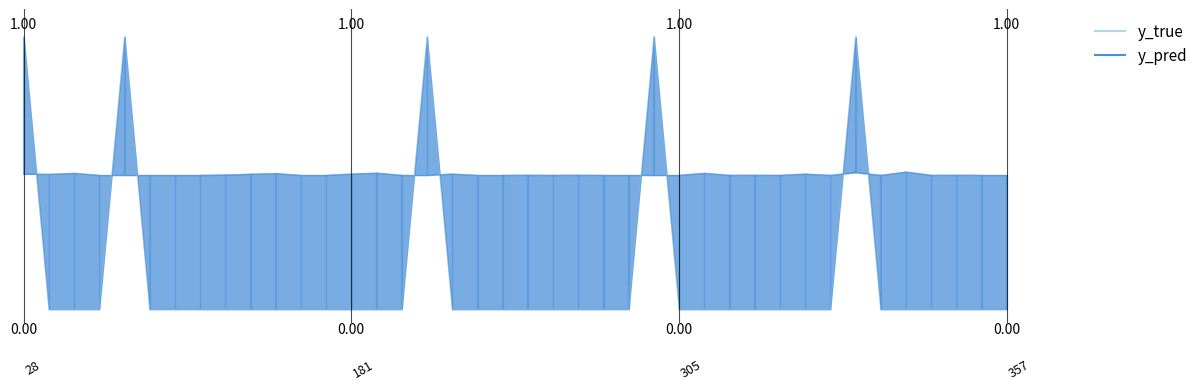

The value of y_pred at 0 is 0.3. True or false?

False